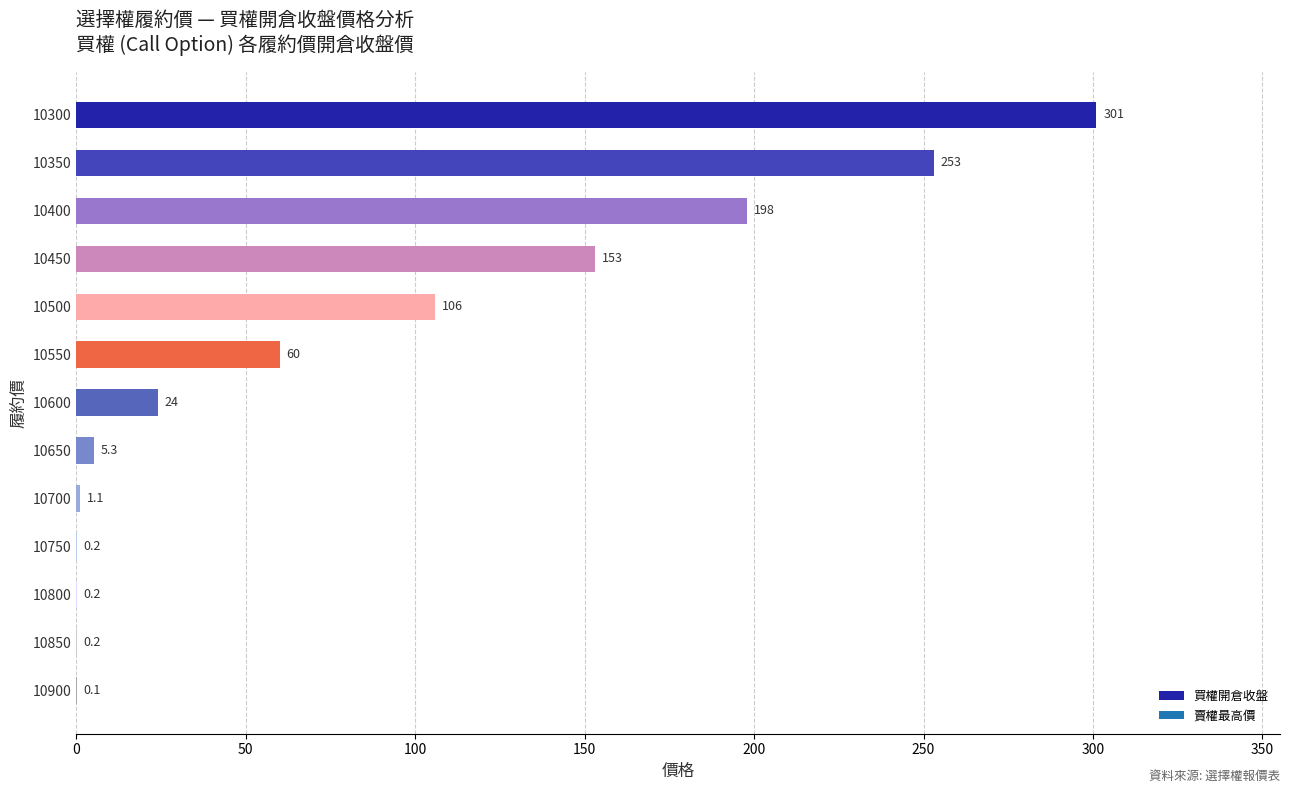

Does the chart contain stacked bars?

No